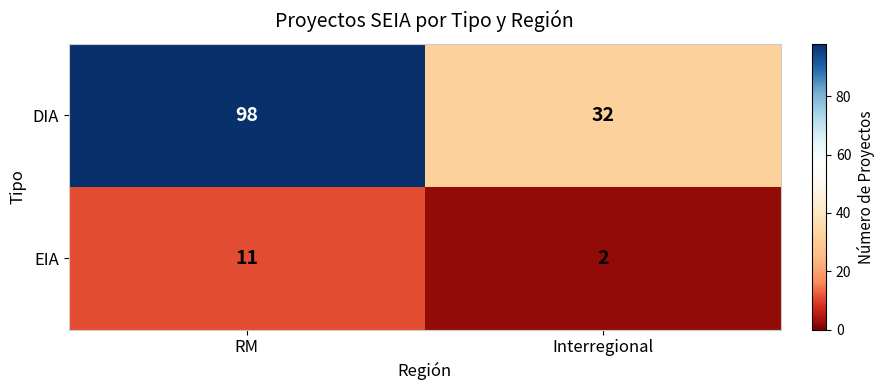

What is the difference between the EIA values at RM and Interregional?

9